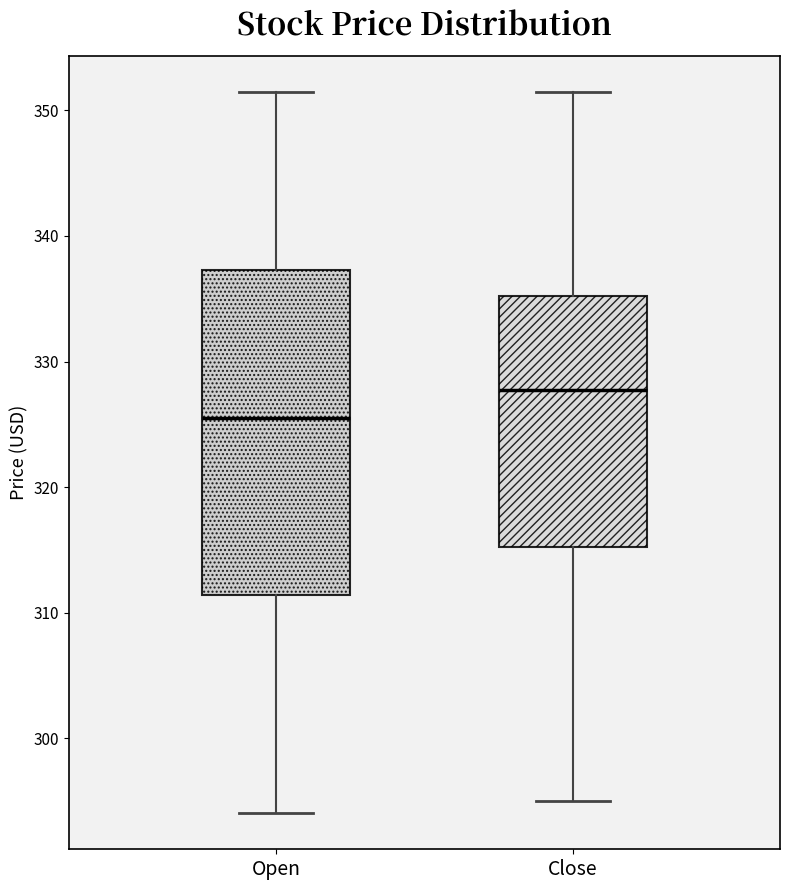

Which box is the tallest, from its lower edge to its upper edge?

Open